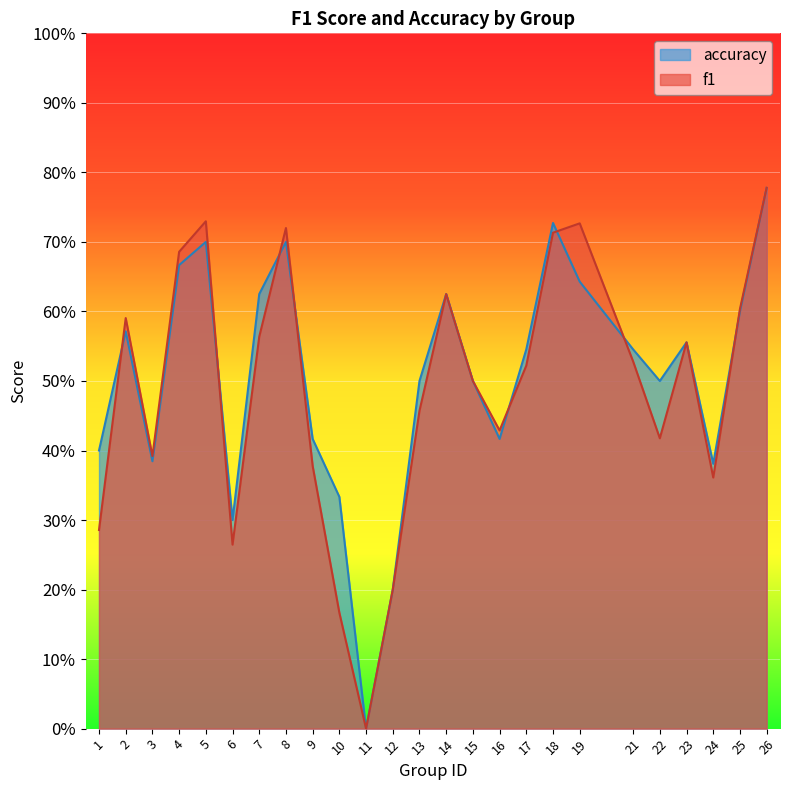

What is the total value across all series at 9?

0.8